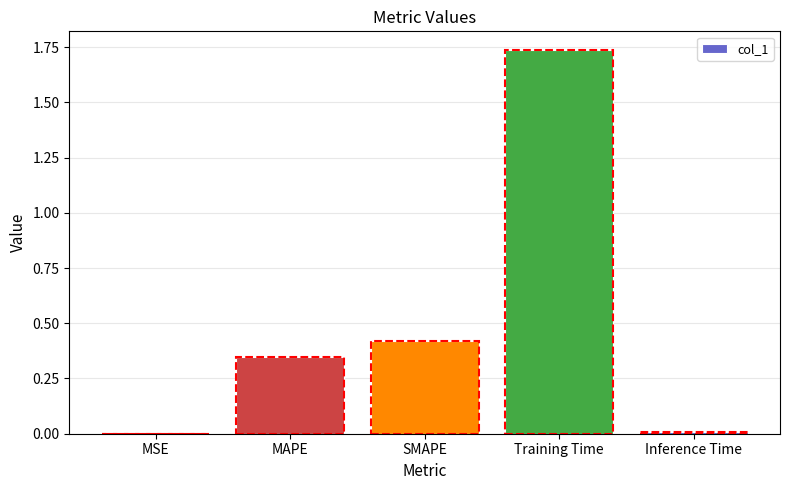

Which has a higher value, Inference Time or MAPE?

MAPE